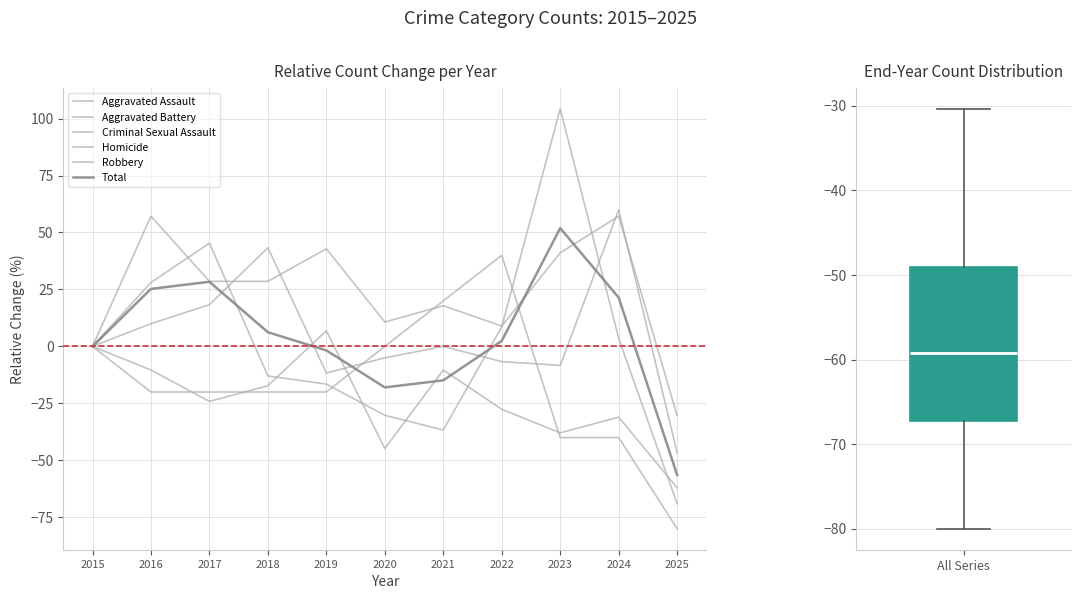

Does the chart have visible grid lines?

Yes